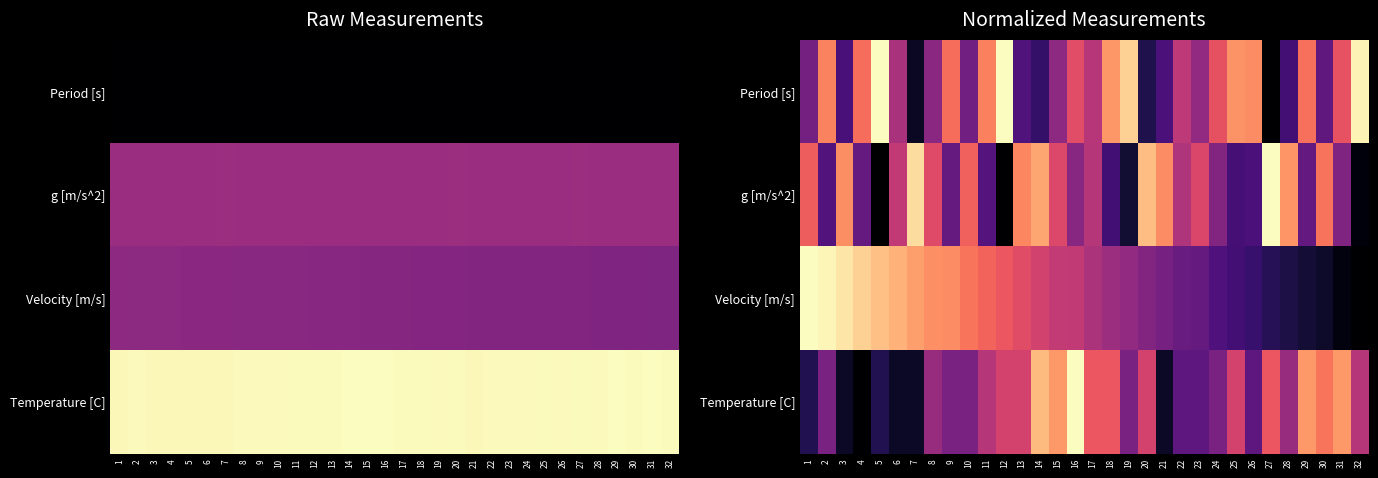

At how many categories does at least one series exceed 0?

32